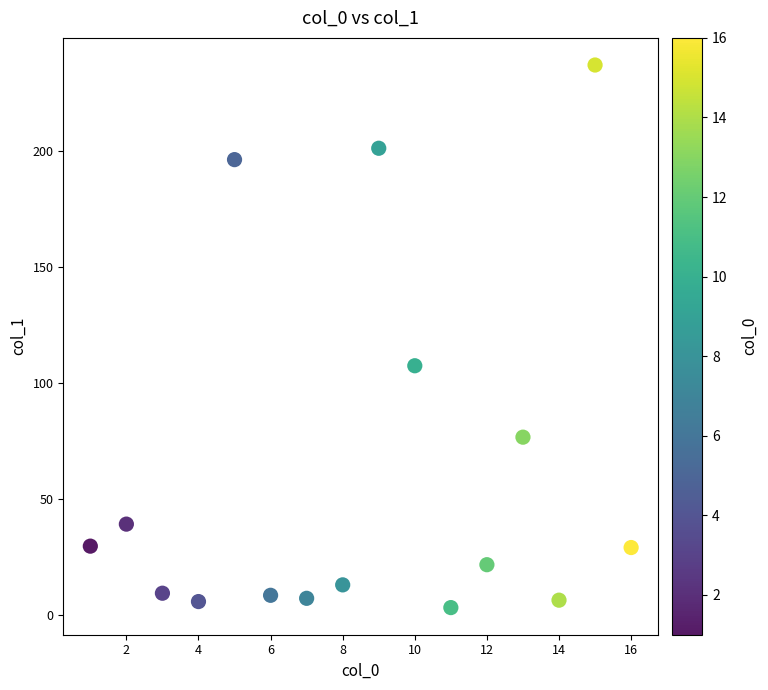

What is the range of X values (max minus min)?

15.0